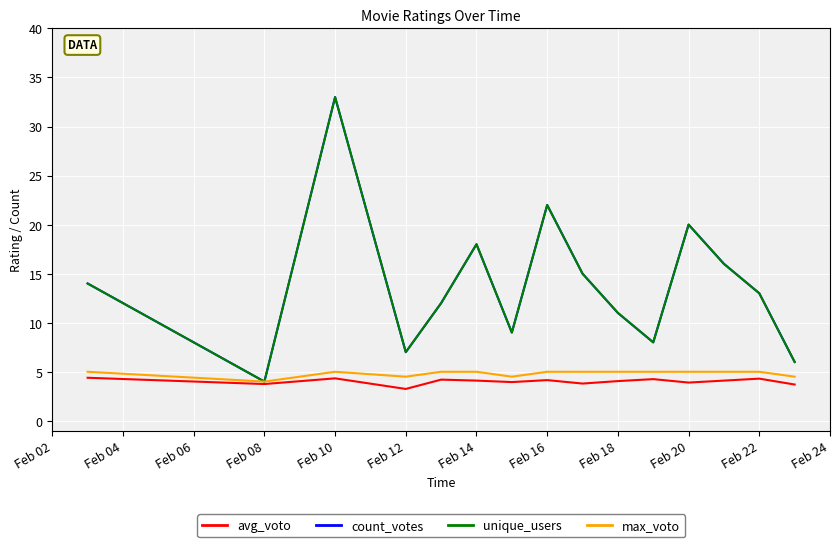

How many data points in count_votes are less than 13?

7